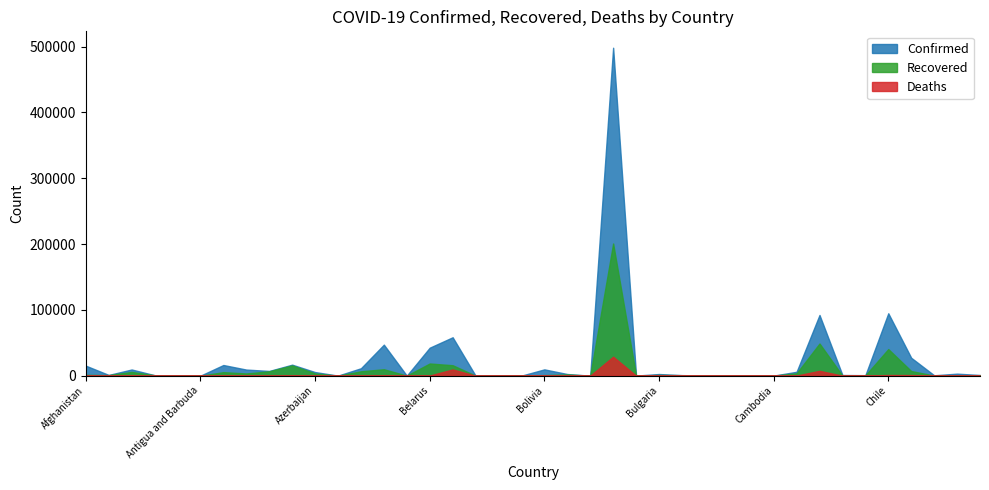

Which category has the lowest value across all series?

Bhutan